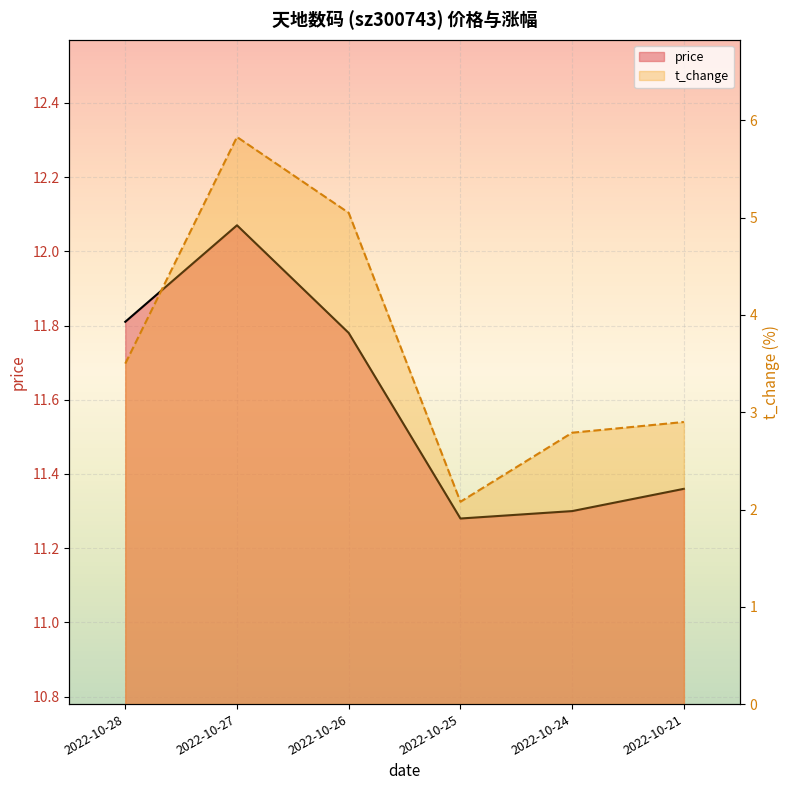

True or false: t_change has a value of 3.5 at 2022-10-28.

True